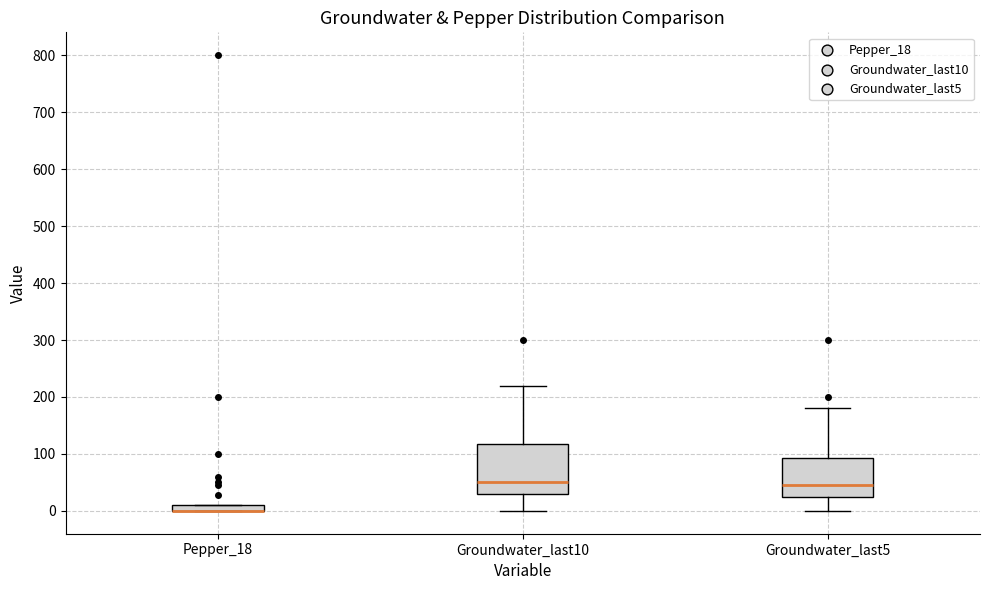

Comparing the boxes themselves (not the whiskers), which one is the tallest?

Groundwater_last10